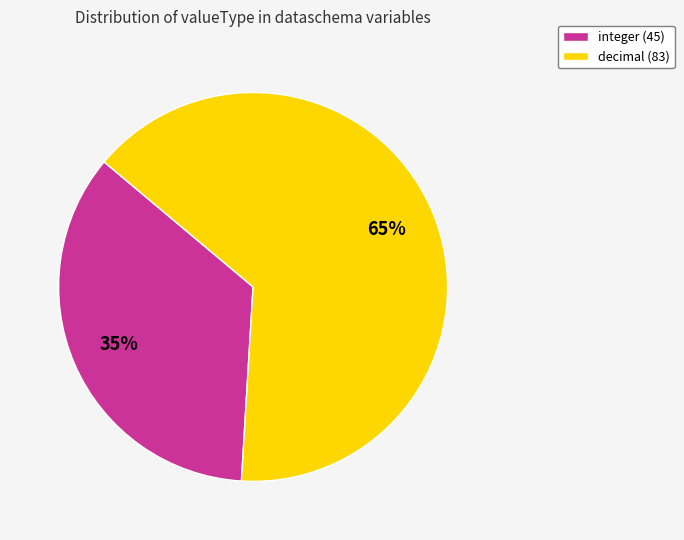

What is the largest slice in the pie chart?

decimal